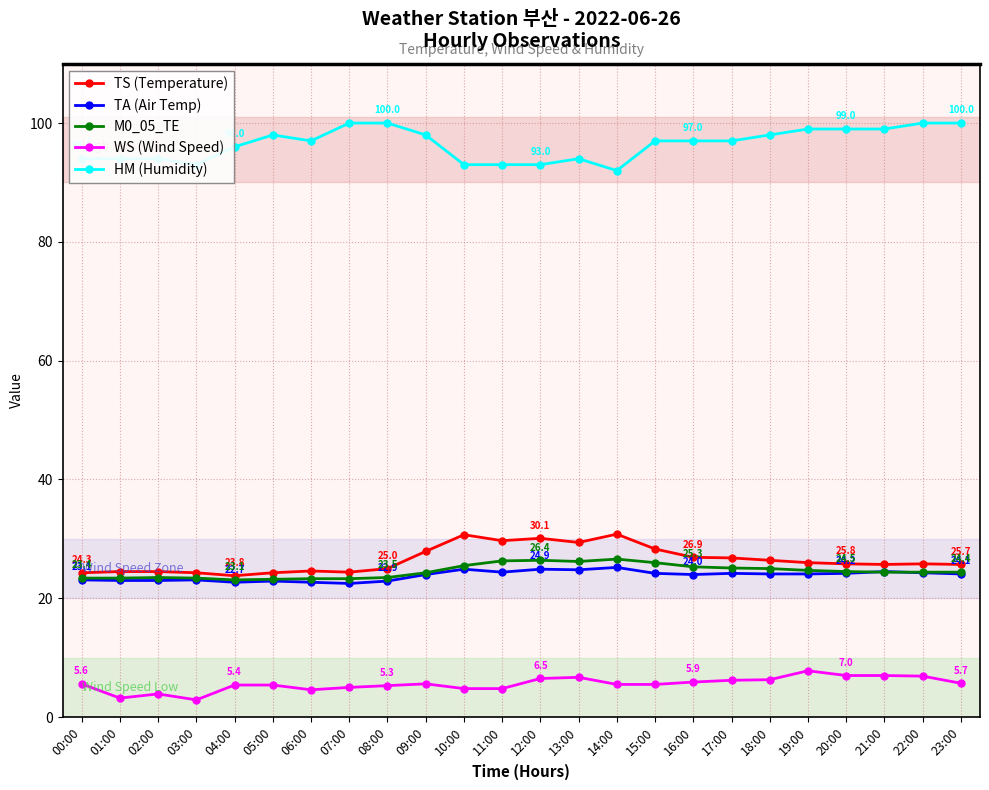

The value of TA (Air Temp) at 23:00 is 24.1. True or false?

True